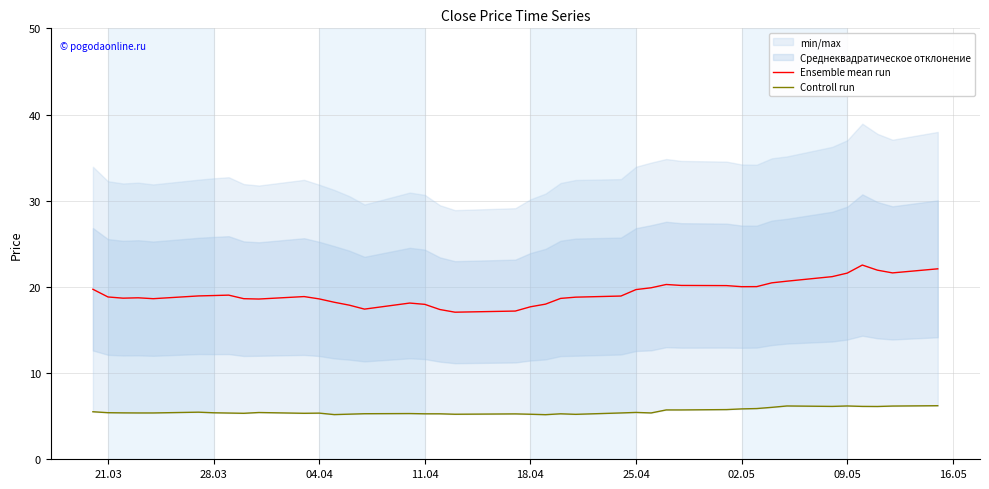

Which series has the largest total across all categories?

Ensemble mean run